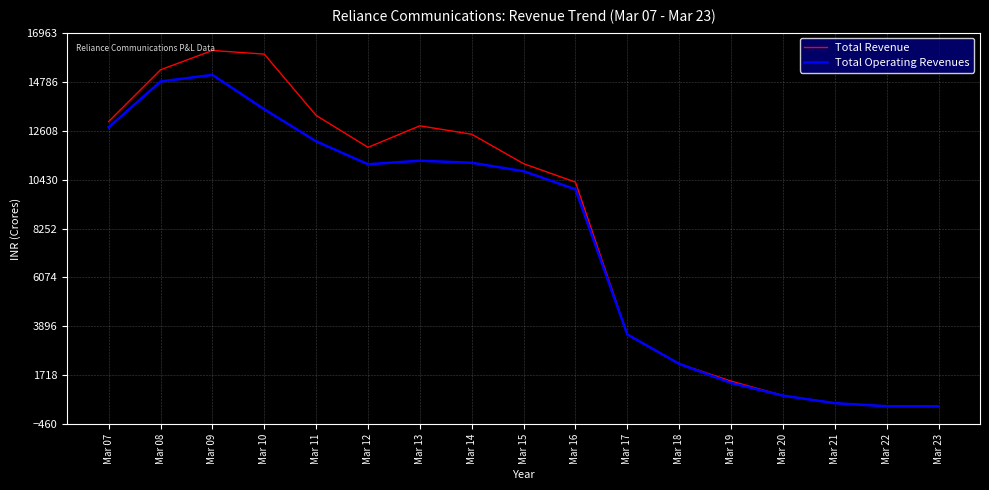

True or false: Total Revenue has a value of 16317.3 at Mar 16.

False